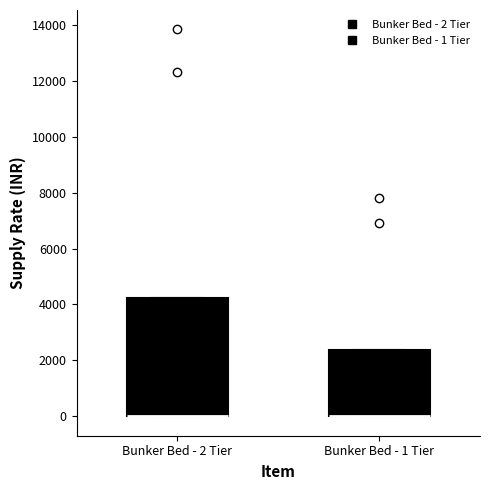

Where is the upper edge of the box for Bunker Bed - 2 Tier on the y-axis? The values are not printed on the chart, so give them approximately, as read against the axis.

4200